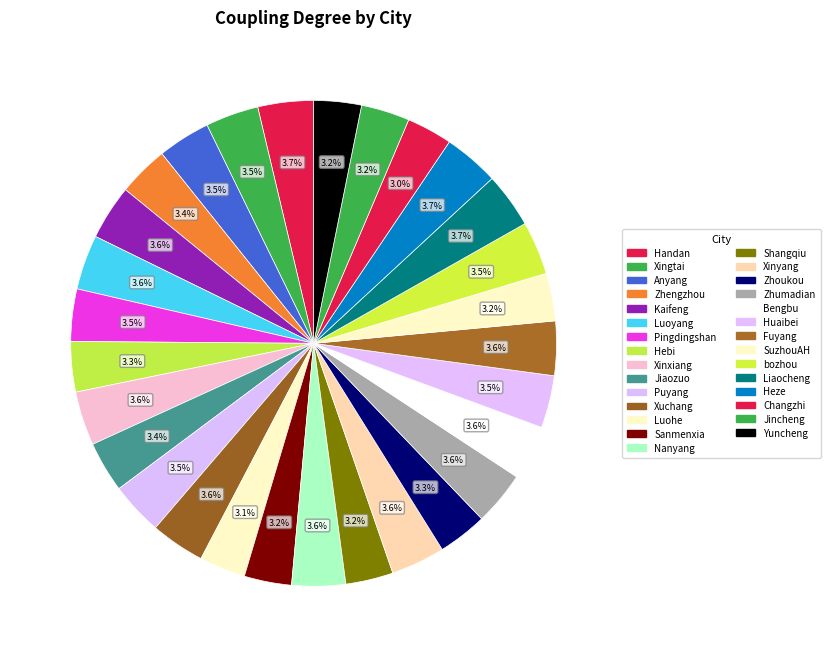

How many segments does this pie chart have?

29